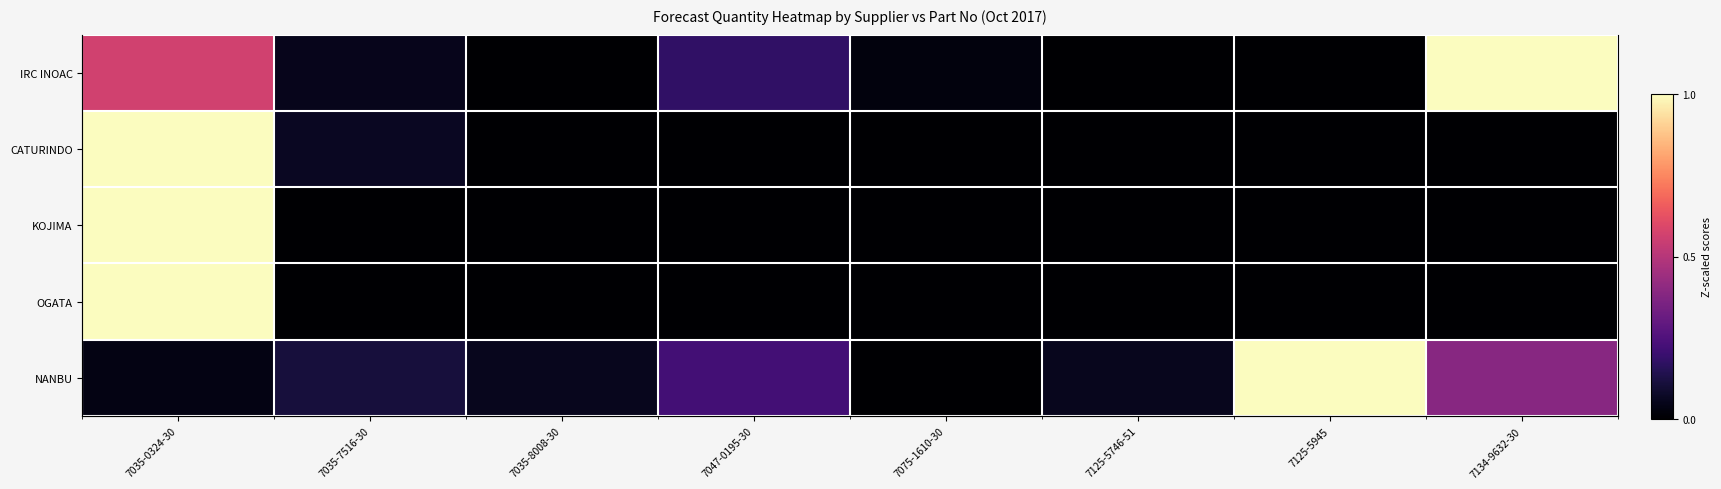

Rank the categories by NANBU value from highest to lowest.

7125-5945, 7134-9632-30, 7047-0195-30, 7035-7516-30, 7035-8008-30, 7125-5746-51, 7035-0324-30, 7075-1610-30